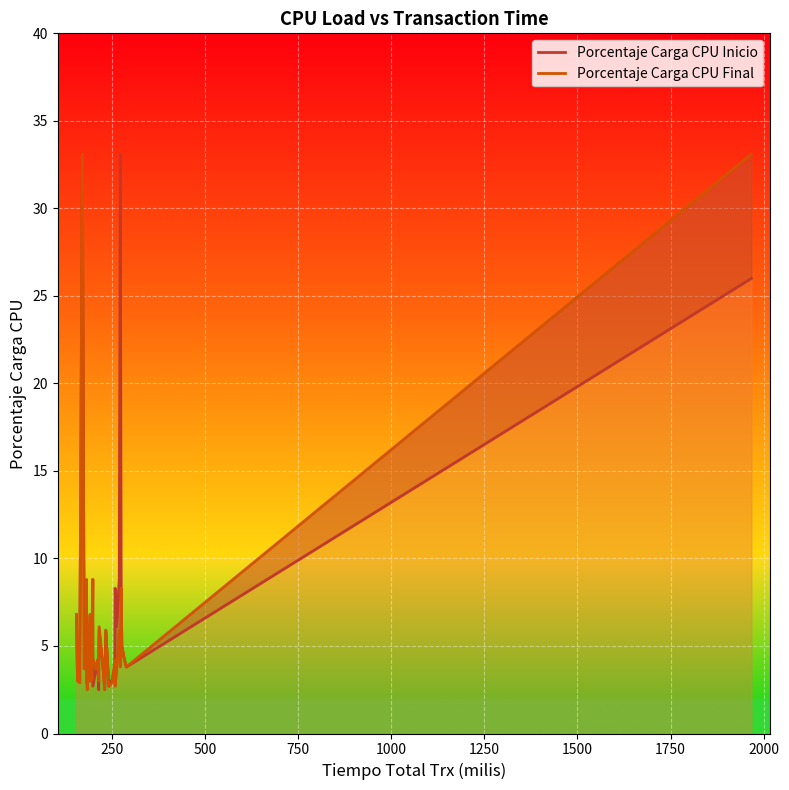

The Porcentaje Carga CPU Final series shows 55.1 at 1750. True or false?

False